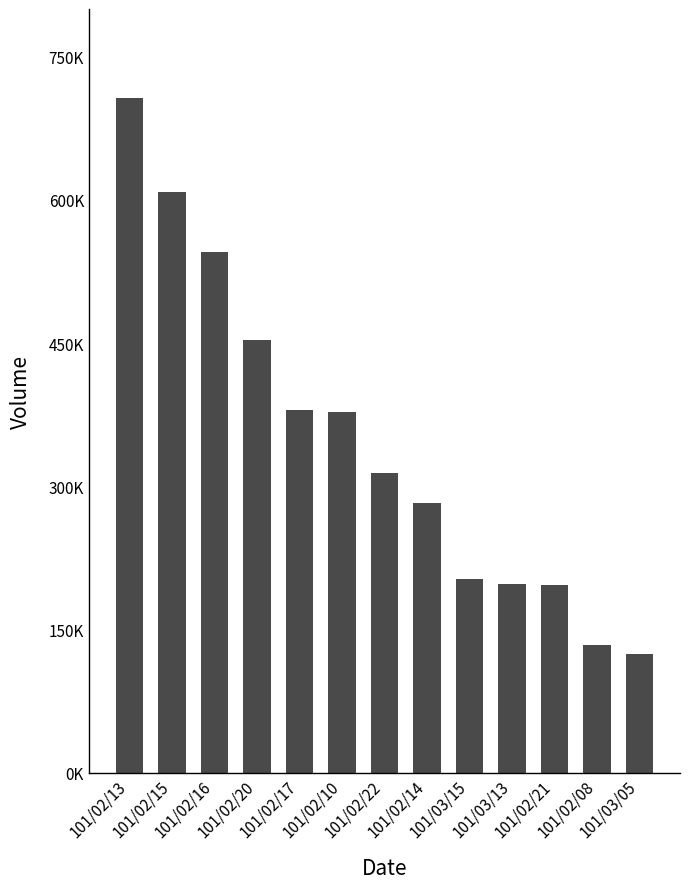

At which category does the chart reach its peak across all series?

101/02/13